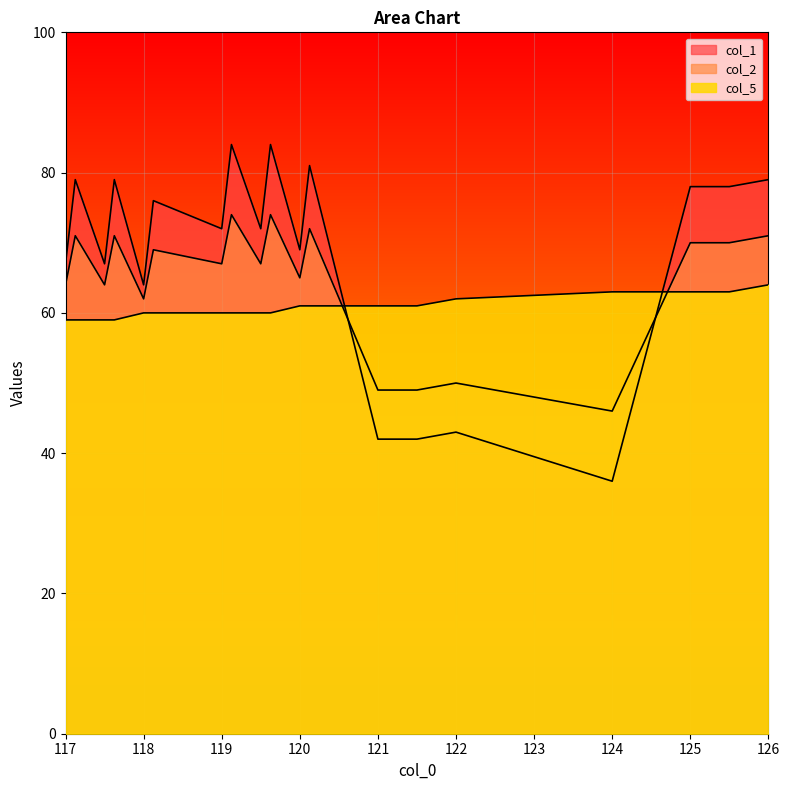

Does the chart display data point markers on the line(s)?

No